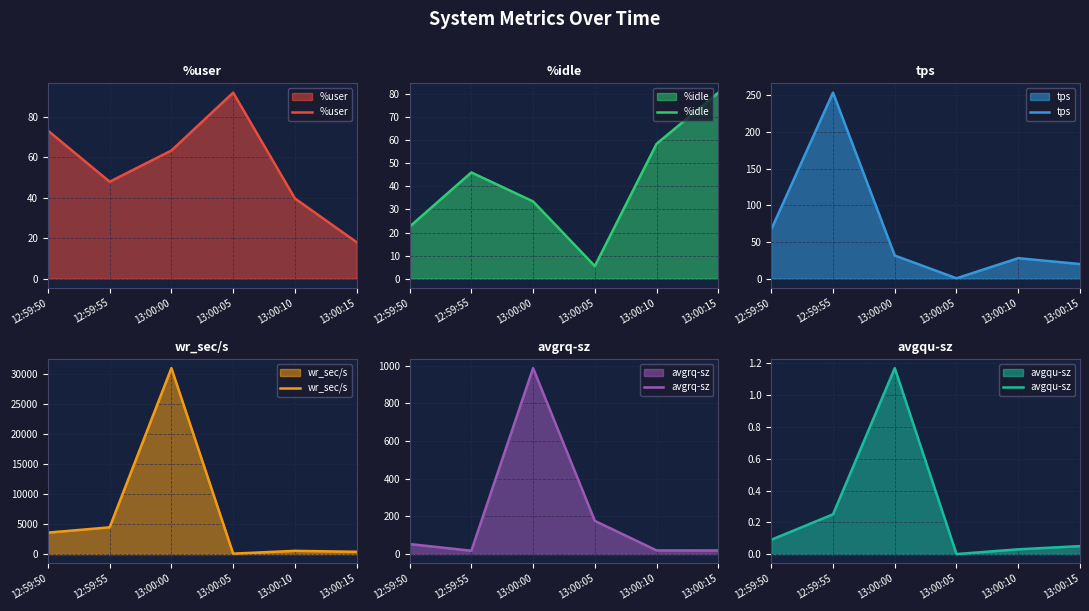

At which category is the sum across all series the highest?

13:00:00